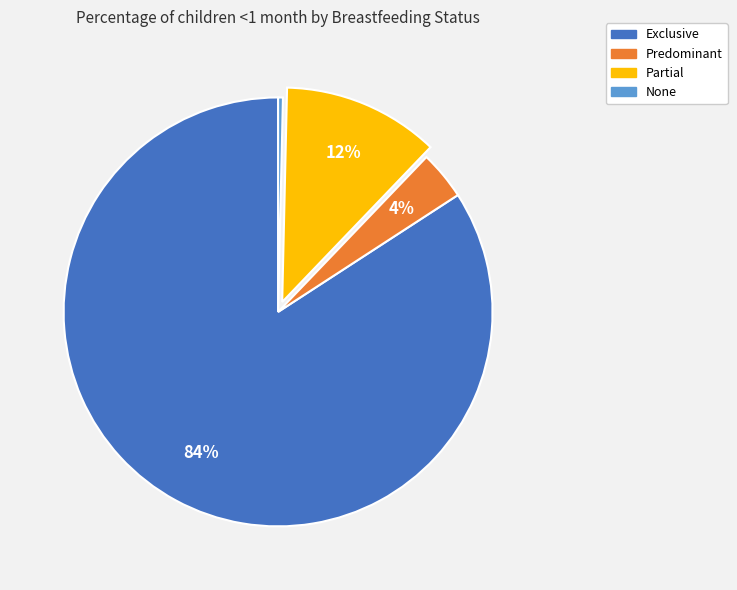

To the nearest percent, what portion does Exclusive represent?

84%